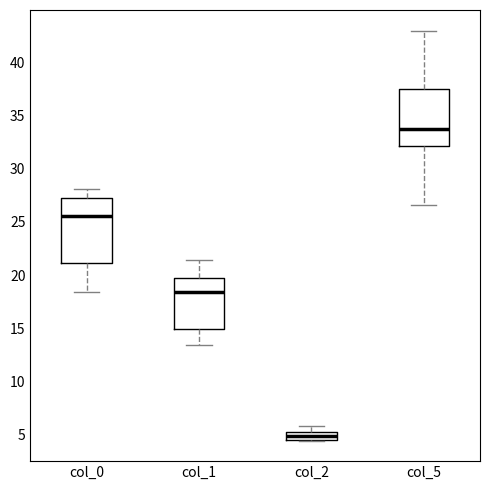

Which box's median line is the lowest?

col_2